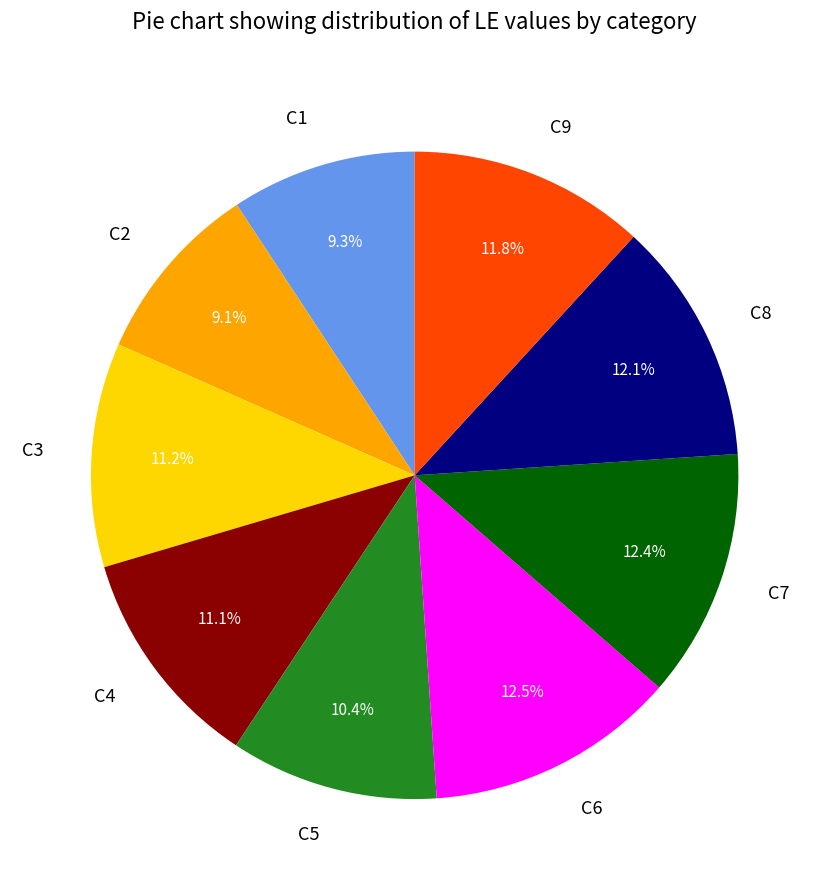

Is there a majority slice in this chart?

No